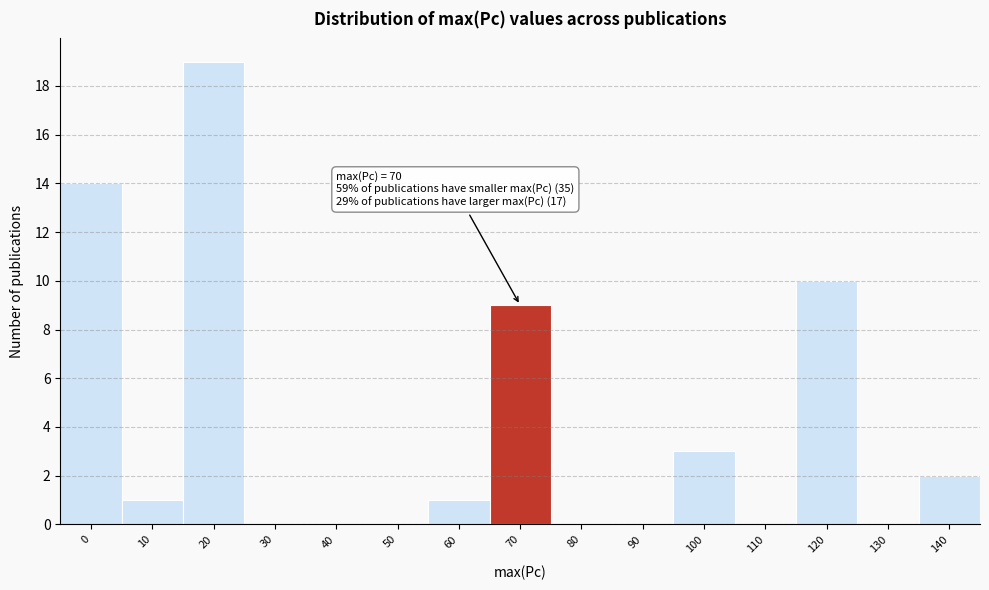

Reading right to left, transcribe all the data shown in this chart.

140=2	130=0	120=10	110=0	100=3	90=0	80=0	70=9	60=1	50=0	40=0	30=0	20=19	10=1	0=14